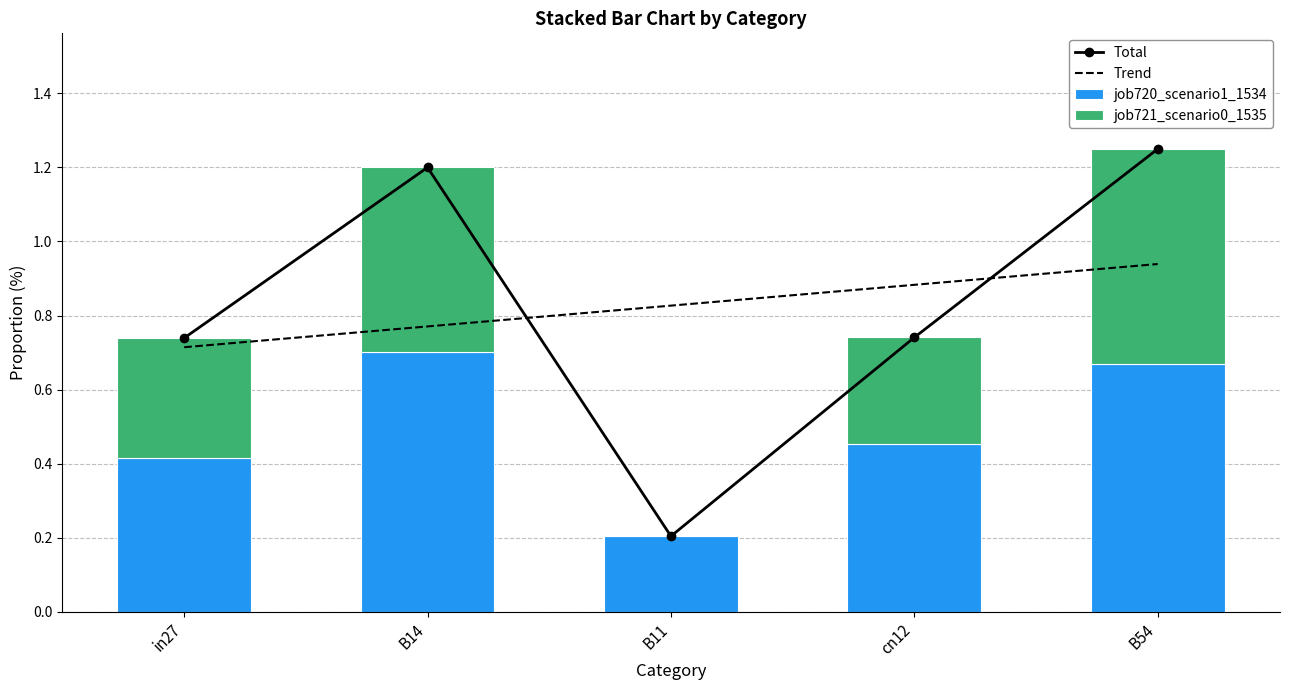

Which series changed the most between B11 and B54?

Total